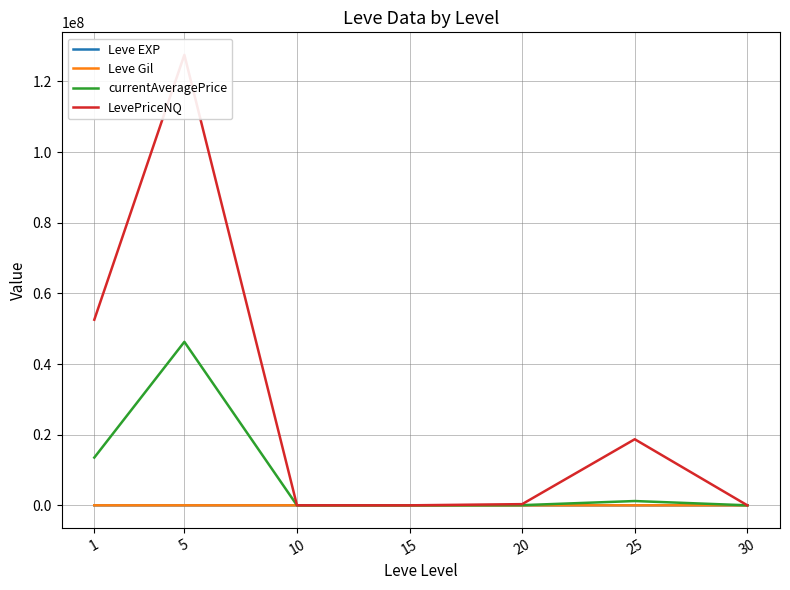

What is the maximum value shown in the chart?

127501151.3